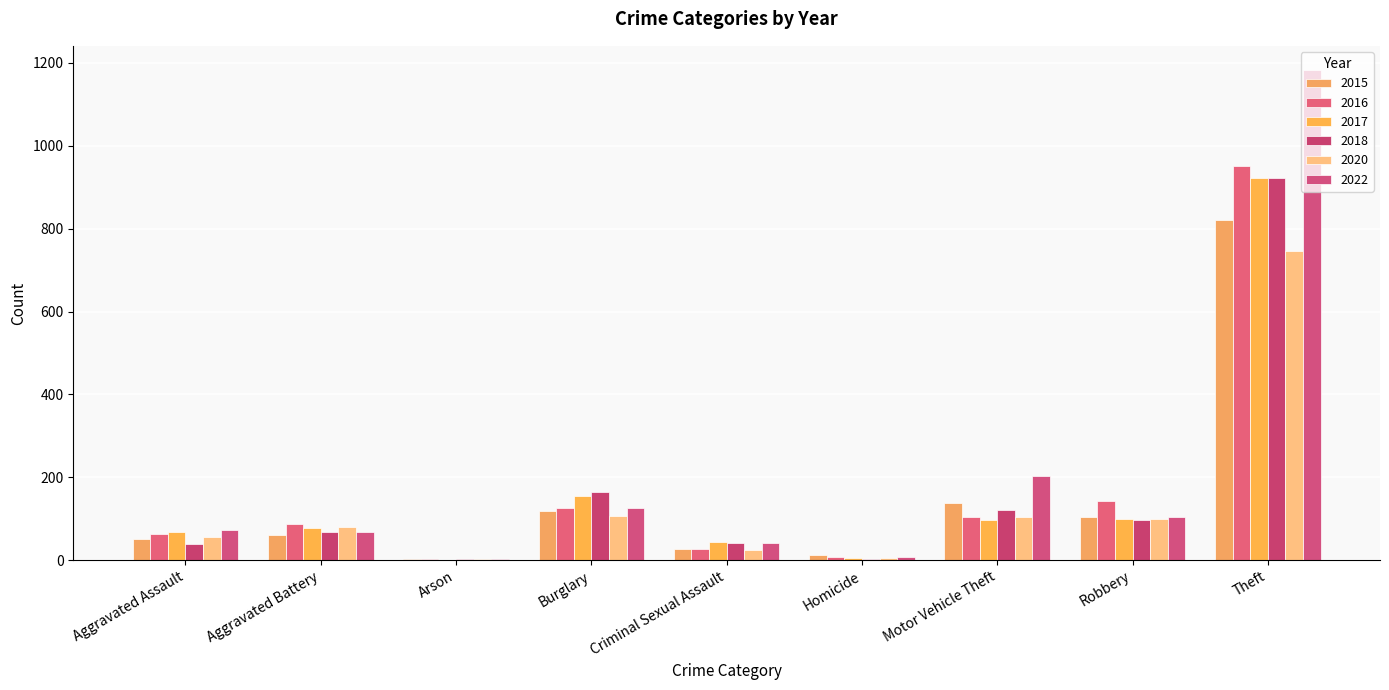

Which series changed the most between Motor Vehicle Theft and Robbery?

2022